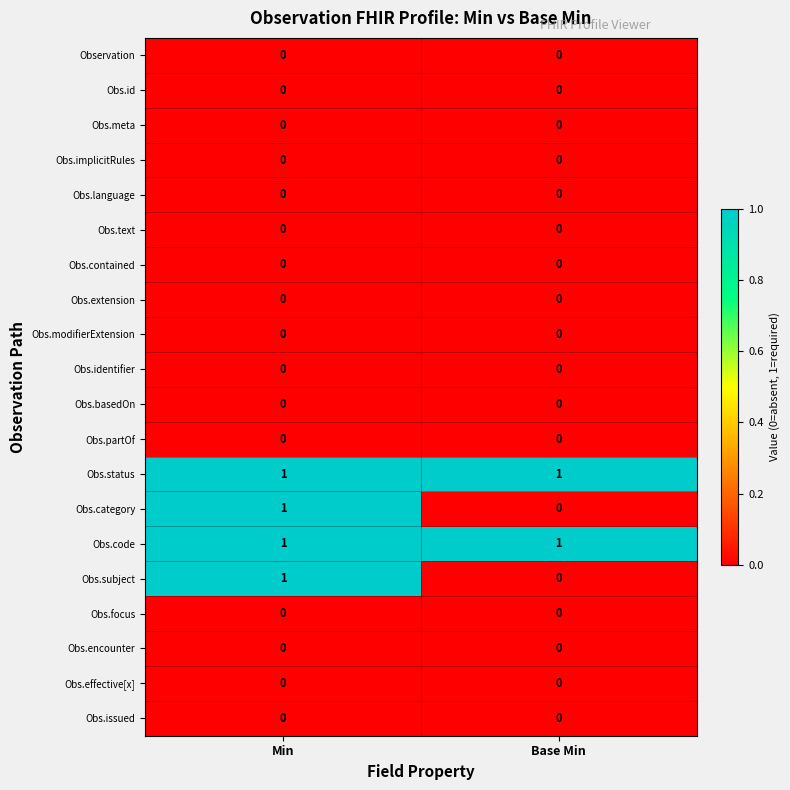

List the labels in order of Obs.category value, largest first.

Min, Base Min